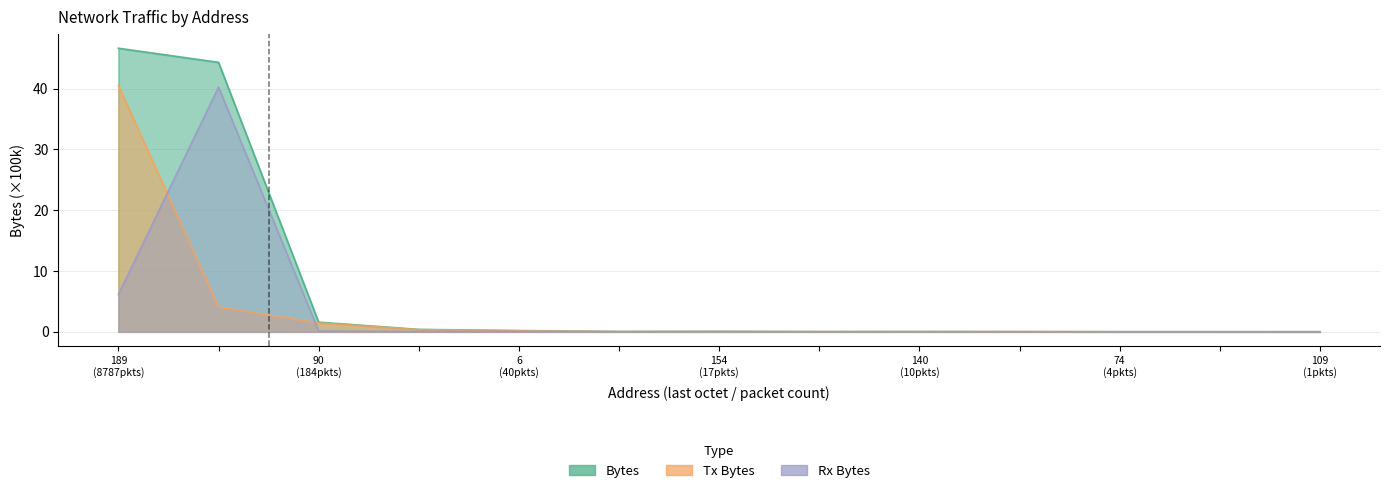

Reading left to right, list all the values displayed in this chart.

Bytes: 46.7	44.3	1.6	0.4	0.2	0.0	0.1	0.0	0.0	0.0	0.0	0.0	0.0
Tx Bytes: 40.5	4.1	1.5	0.3	0.2	0.0	0.0	0.0	0.0	0.0	0.0	0.0	0.0
Rx Bytes: 6.1	40.2	0.1	0.0	0.0	0.0	0.0	0.0	0.0	0.0	0.0	0.0	0.0